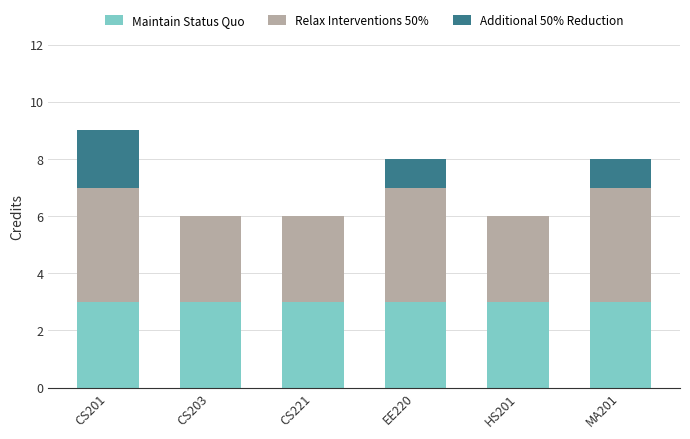

How many distinct data groups are displayed?

3